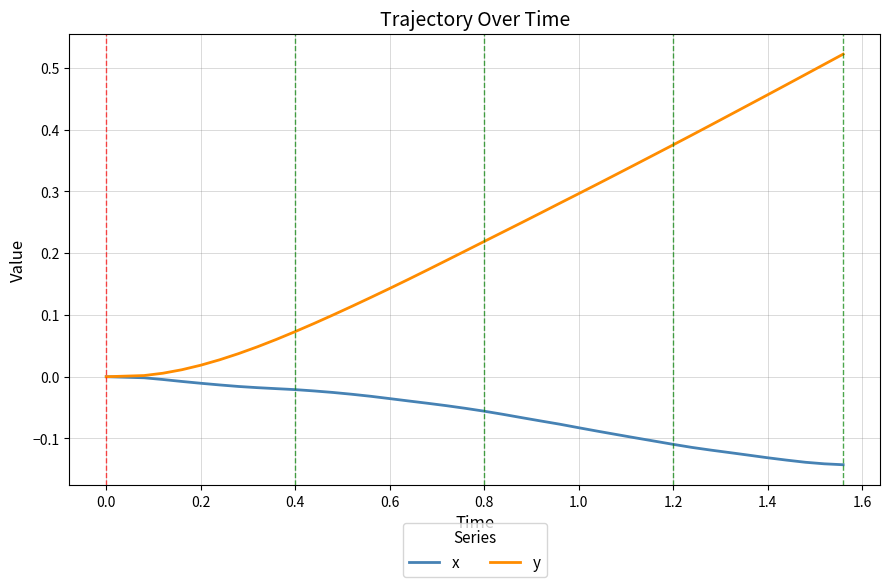

Which series has the widest spread of values?

y